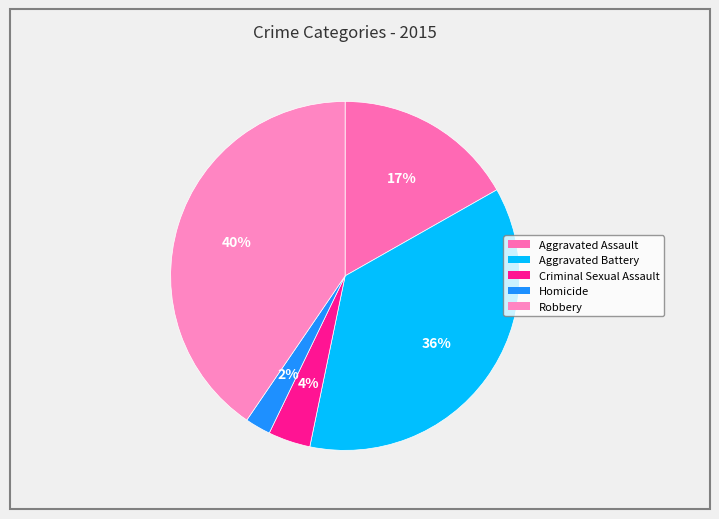

Between Robbery and Aggravated Battery, which is larger?

Robbery